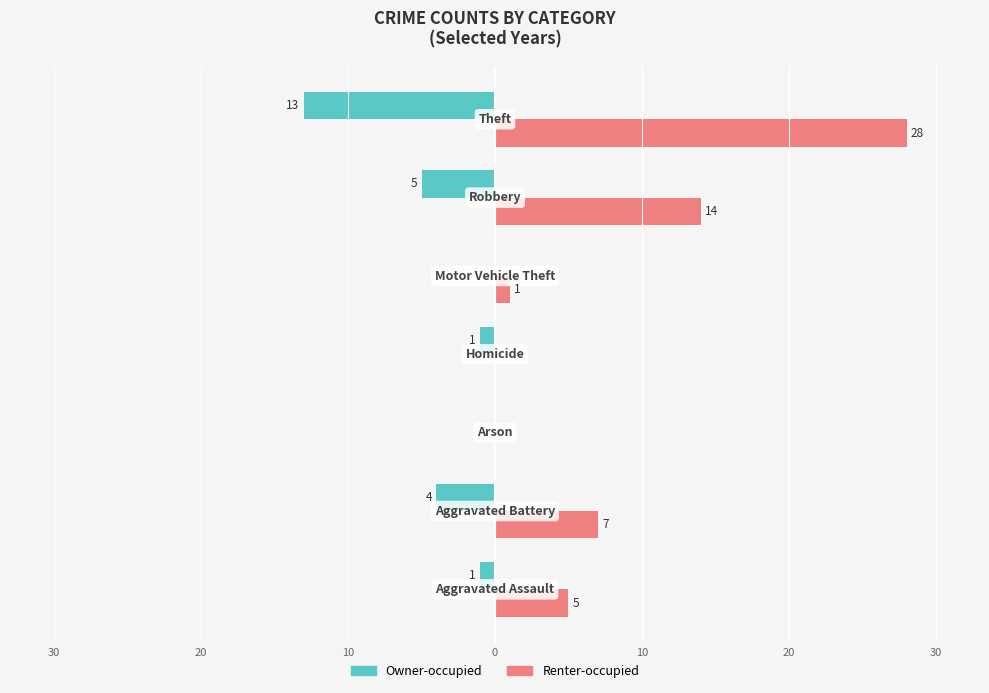

What are all the series names shown in the legend?

Owner-occupied, Renter-occupied